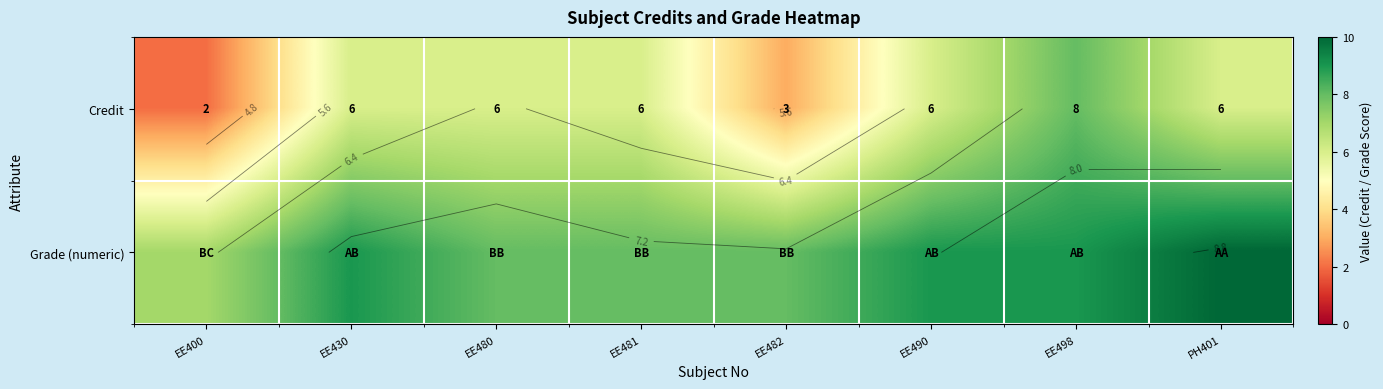

At which category is the sum across all series the highest?

EE498